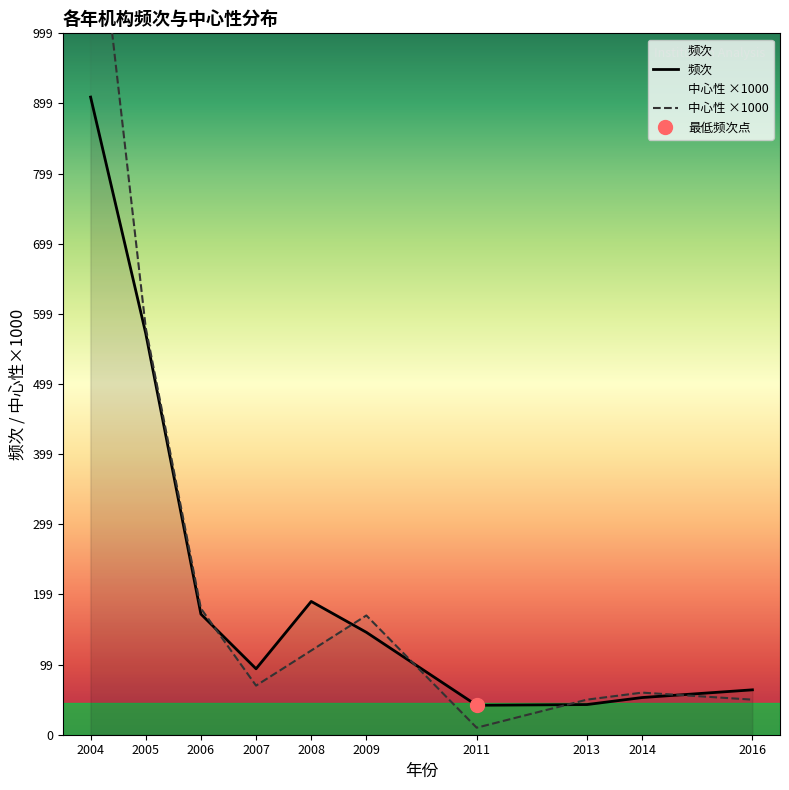

At how many categories does at least one series exceed 243?

2